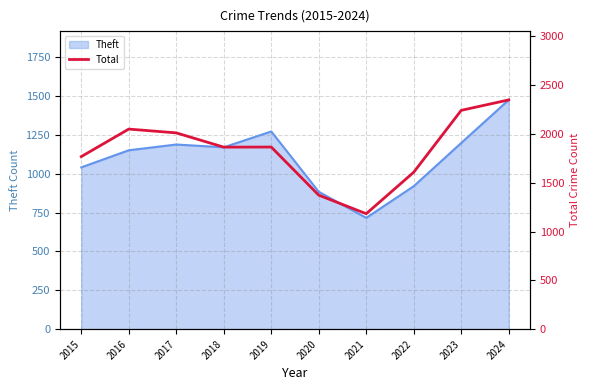

Is it true that the value at 2015 is 1768?

True